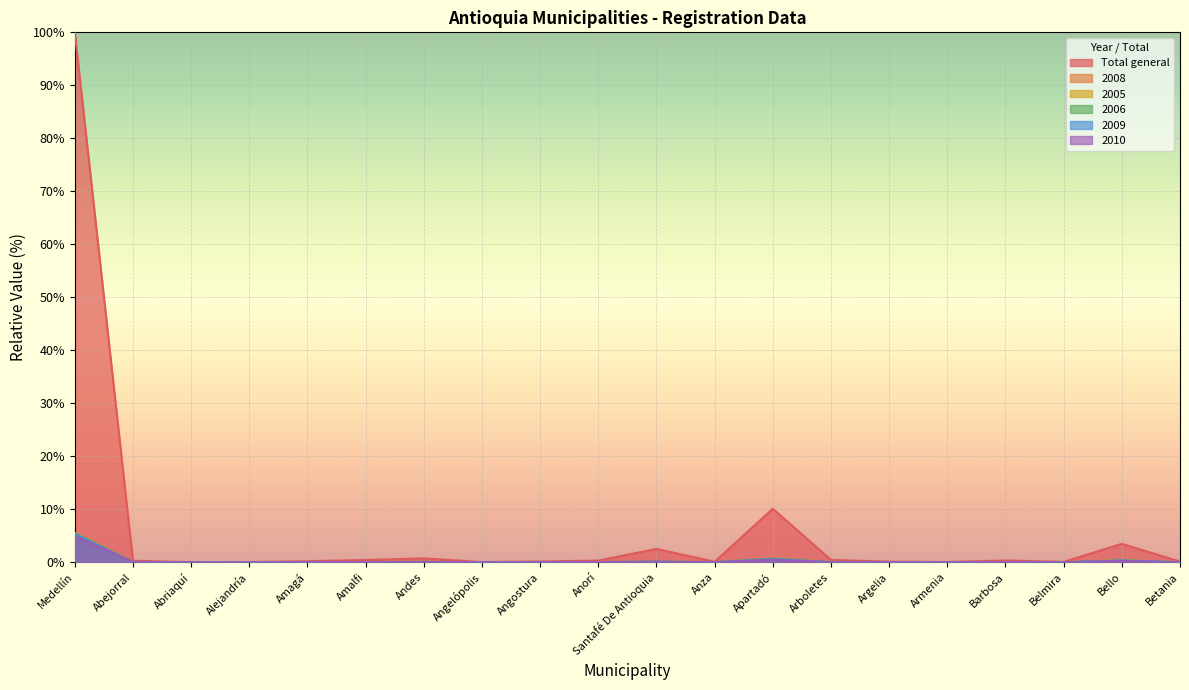

Reading right to left, transcribe all the data shown in this chart.

Total general: Betania=0.1	Bello=3.5	Belmira=0.1	Barbosa=0.3	Armenia=0.0	Argelia=0.1	Arboletes=0.4	Apartadó=10.1	Anza=0.1	Santafé De Antioquia=2.5	Anorí=0.3	Angostura=0.1	Angelópolis=0.0	Andes=0.7	Amalfi=0.4	Amagá=0.2	Alejandría=0.0	Abriaquí=0.0	Abejorral=0.3	Medellín=100.0
2008: Betania=0.0	Bello=0.4	Belmira=0.0	Barbosa=0.0	Armenia=0.0	Argelia=0.0	Arboletes=0.0	Apartadó=0.7	Anza=0.0	Santafé De Antioquia=0.1	Anorí=0.0	Angostura=0.0	Angelópolis=0.0	Andes=0.1	Amalfi=0.0	Amagá=0.0	Alejandría=0.0	Abriaquí=0.0	Abejorral=0.0	Medellín=5.5
2005: Betania=0.0	Bello=0.4	Belmira=0.0	Barbosa=0.0	Armenia=0.0	Argelia=0.0	Arboletes=0.1	Apartadó=0.7	Anza=0.0	Santafé De Antioquia=0.1	Anorí=0.0	Angostura=0.0	Angelópolis=0.0	Andes=0.1	Amalfi=0.0	Amagá=0.0	Alejandría=0.0	Abriaquí=0.0	Abejorral=0.0	Medellín=5.5
2006: Betania=0.0	Bello=0.4	Belmira=0.0	Barbosa=0.0	Armenia=0.0	Argelia=0.0	Arboletes=0.0	Apartadó=0.7	Anza=0.0	Santafé De Antioquia=0.1	Anorí=0.0	Angostura=0.0	Angelópolis=0.0	Andes=0.1	Amalfi=0.0	Amagá=0.0	Alejandría=0.0	Abriaquí=0.0	Abejorral=0.0	Medellín=5.5
2009: Betania=0.0	Bello=0.3	Belmira=0.0	Barbosa=0.0	Armenia=0.0	Argelia=0.0	Arboletes=0.0	Apartadó=0.6	Anza=0.0	Santafé De Antioquia=0.1	Anorí=0.0	Angostura=0.0	Angelópolis=0.0	Andes=0.1	Amalfi=0.0	Amagá=0.0	Alejandría=0.0	Abriaquí=0.0	Abejorral=0.0	Medellín=5.3
2010: Betania=0.0	Bello=0.3	Belmira=0.0	Barbosa=0.0	Armenia=0.0	Argelia=0.0	Arboletes=0.0	Apartadó=0.5	Anza=0.0	Santafé De Antioquia=0.1	Anorí=0.0	Angostura=0.0	Angelópolis=0.0	Andes=0.0	Amalfi=0.0	Amagá=0.0	Alejandría=0.0	Abriaquí=0.0	Abejorral=0.0	Medellín=5.0